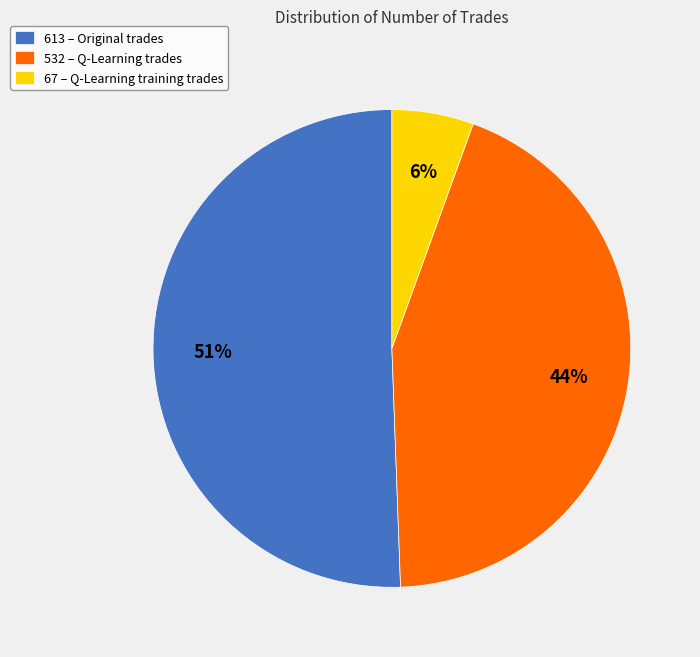

Do 613 – Original trades and 532 – Q-Learning trades together represent more than half of the pie?

Yes